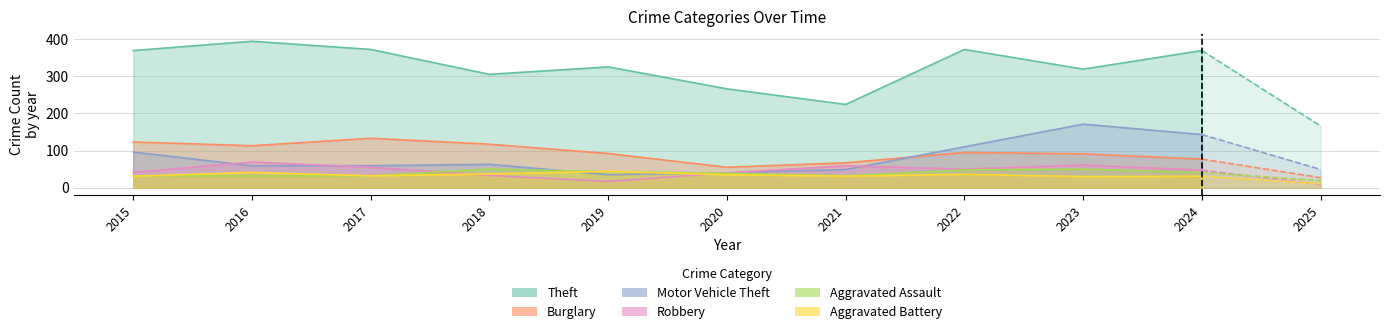

How many values in the Robbery series exceed 47?

5